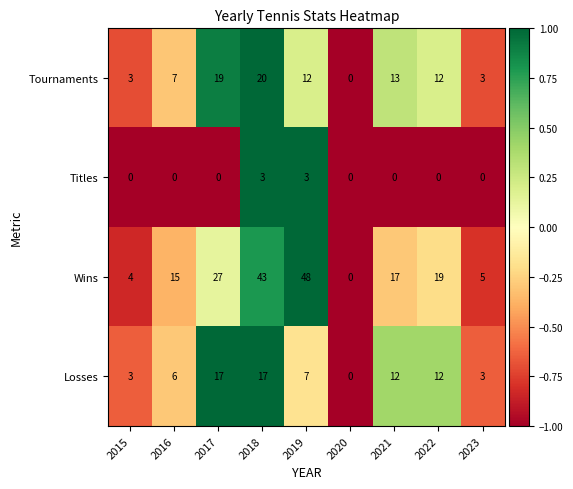

What is the minimum value shown in the chart?

0